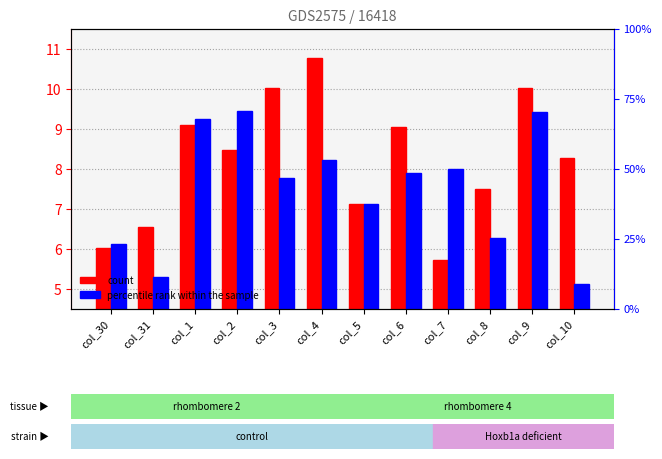

Where is CON nearest to the value 8?

col_10